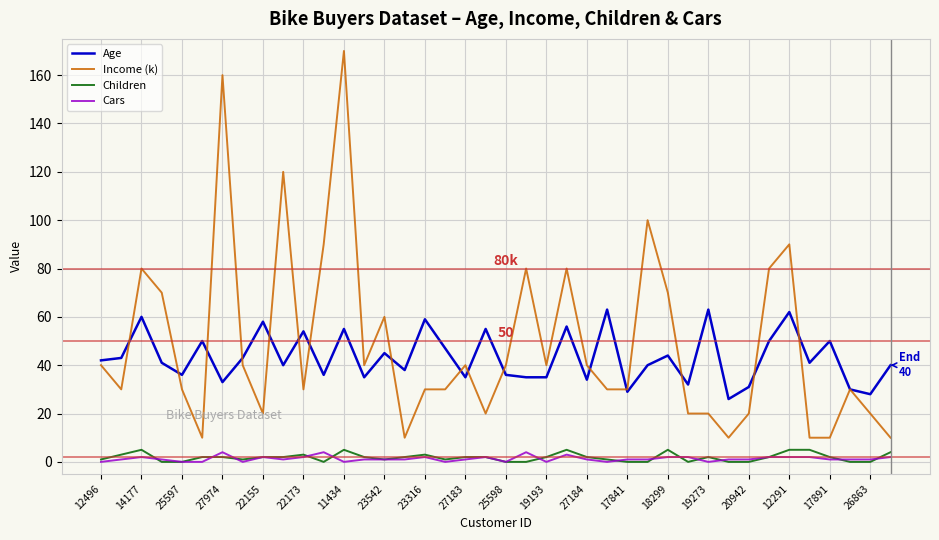

True or false: Age and Cars cross at least once.

False